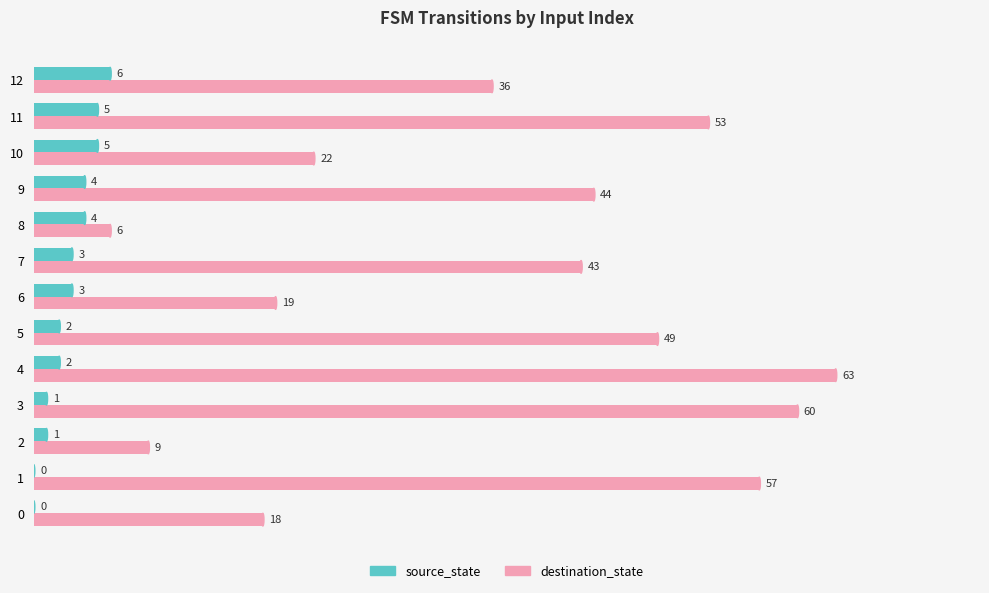

What is the greatest value displayed?

63